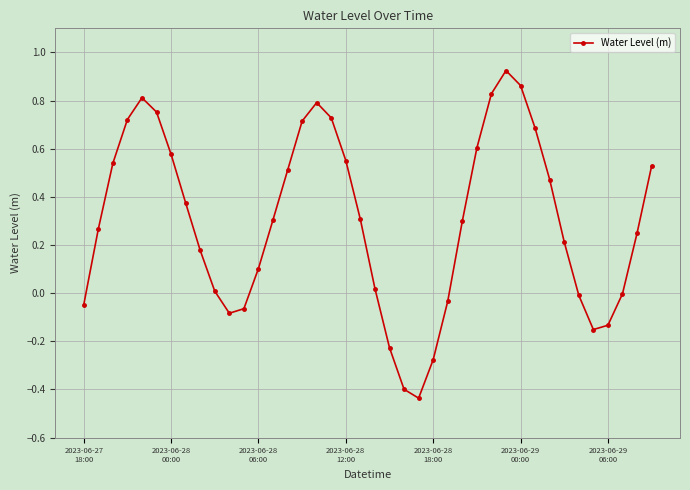

Does the chart display data point markers on the line(s)?

Yes